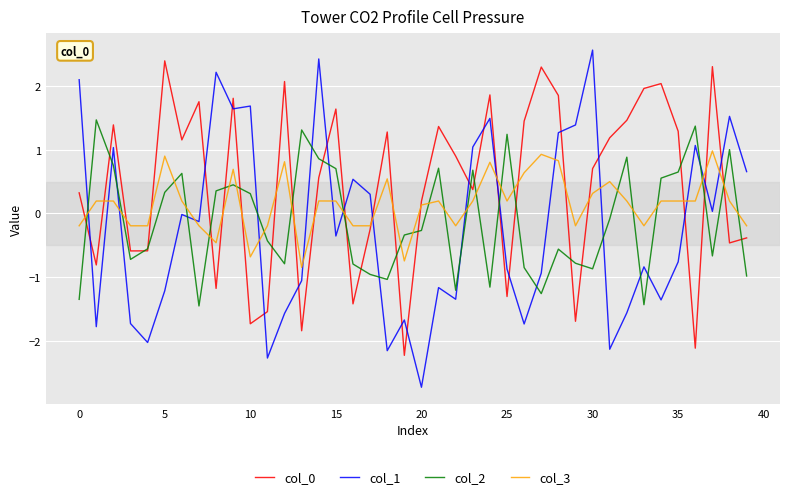

How many values in col_3 are below zero?

15